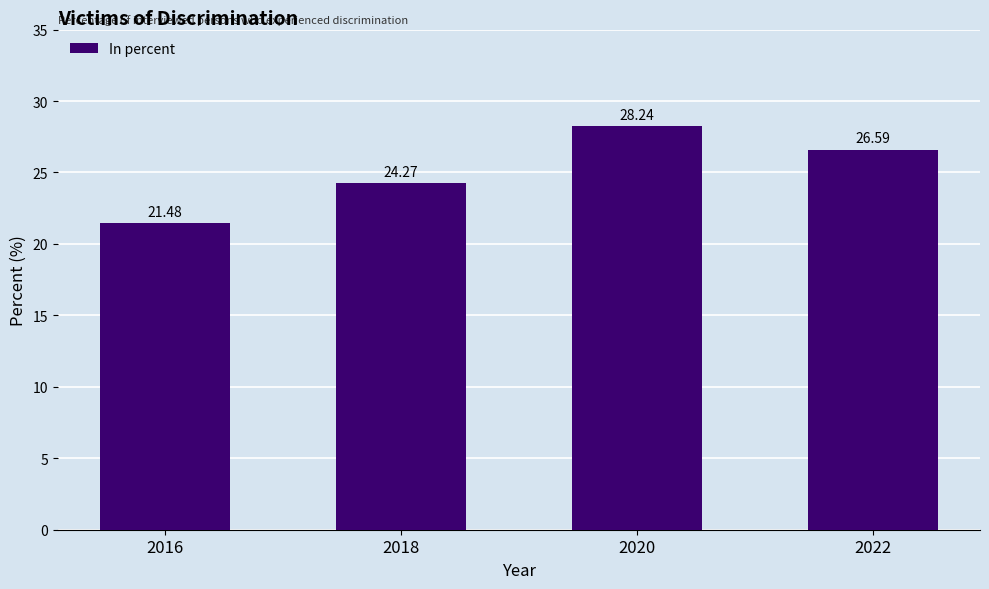

What is the value of the 1st bar from the left?

21.5